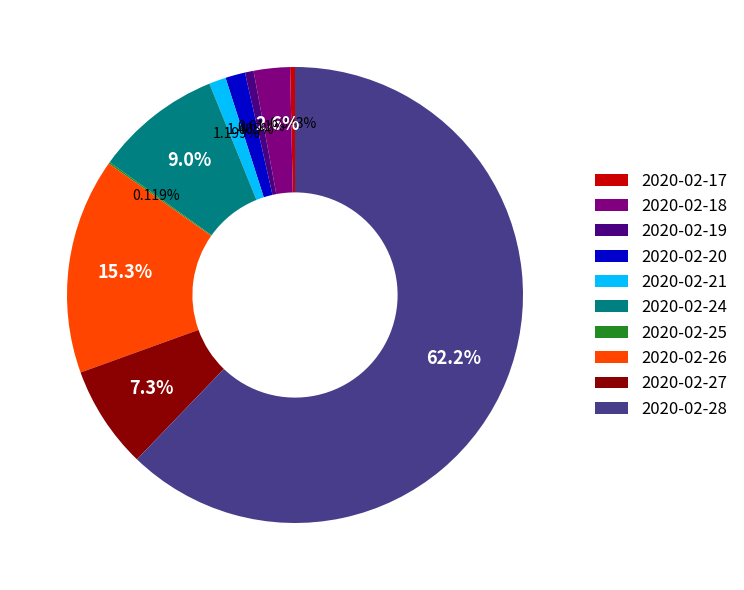

Does 2020-02-28 account for over 50% of the chart?

Yes